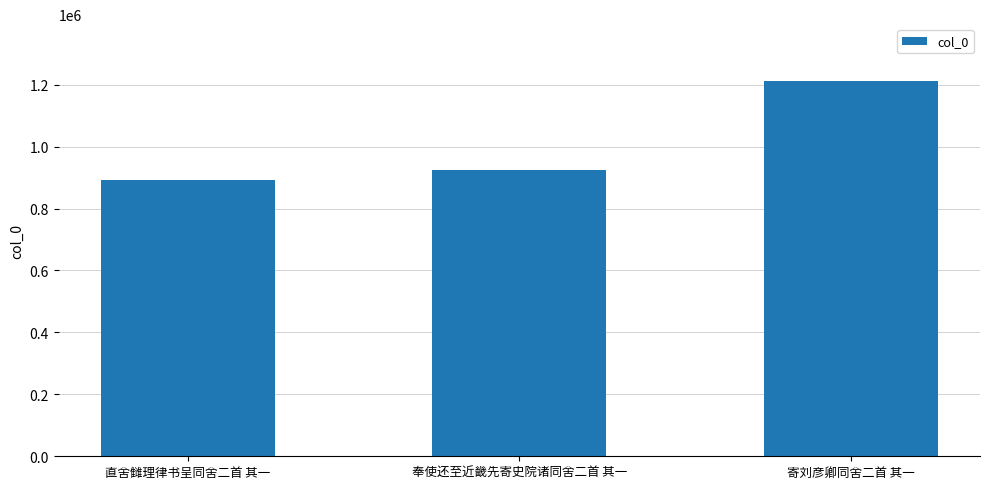

What is the greatest value displayed?

1213320